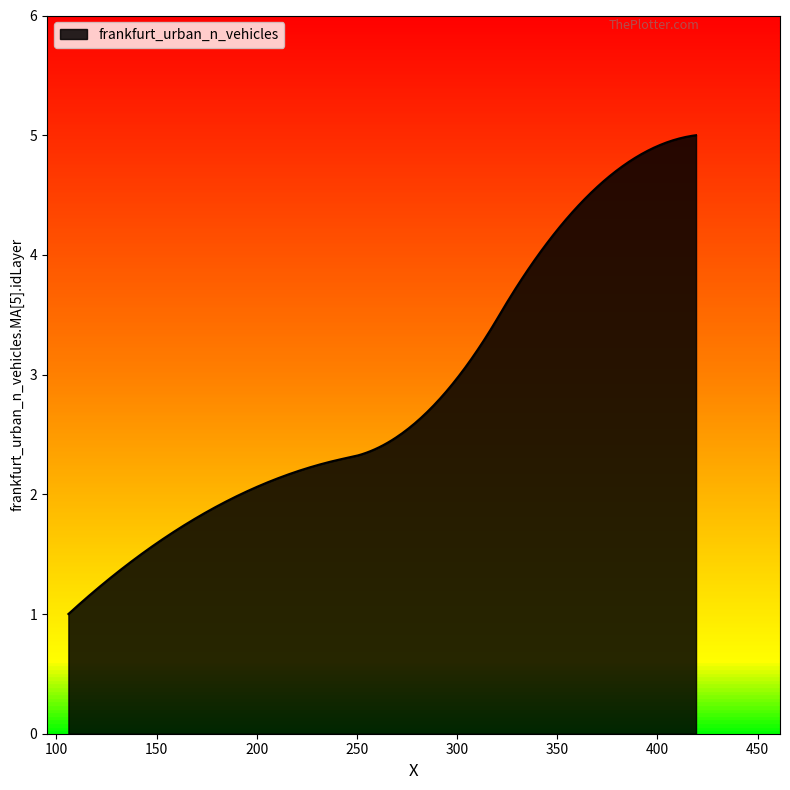

What is the smallest value displayed?

1.0